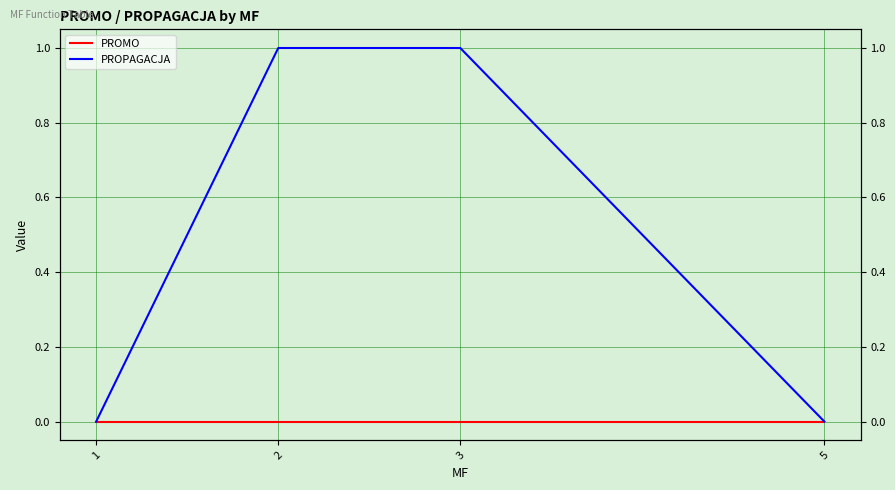

The value of PROMO at 3 is 0. True or false?

True